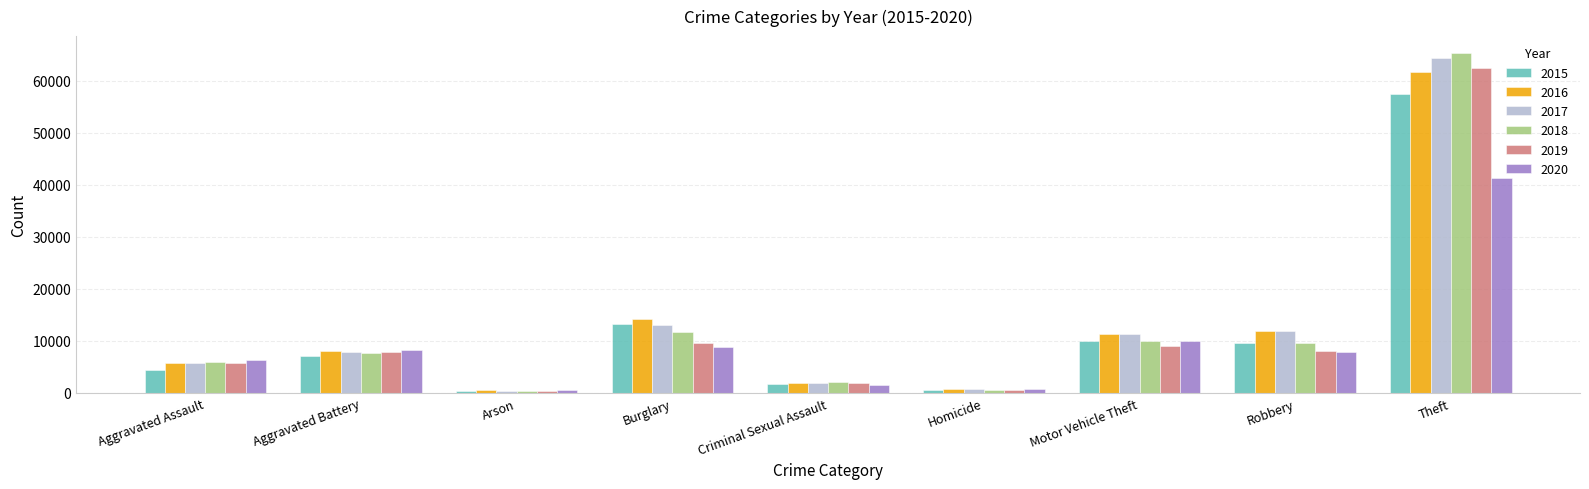

List the series in order of their peak value, lowest first.

2020, 2015, 2016, 2019, 2017, 2018